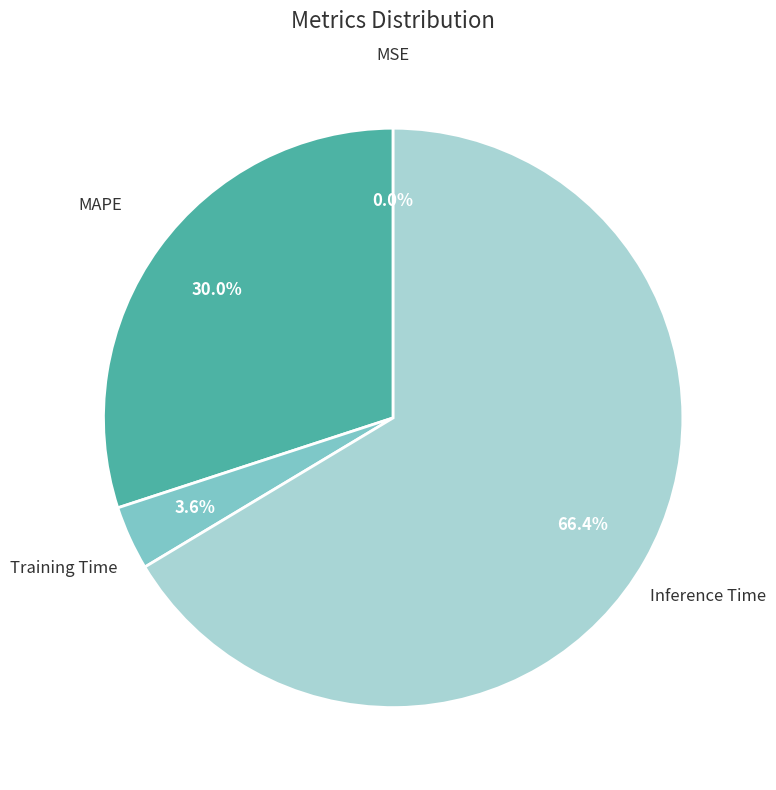

What is the largest slice in the pie chart?

Inference Time